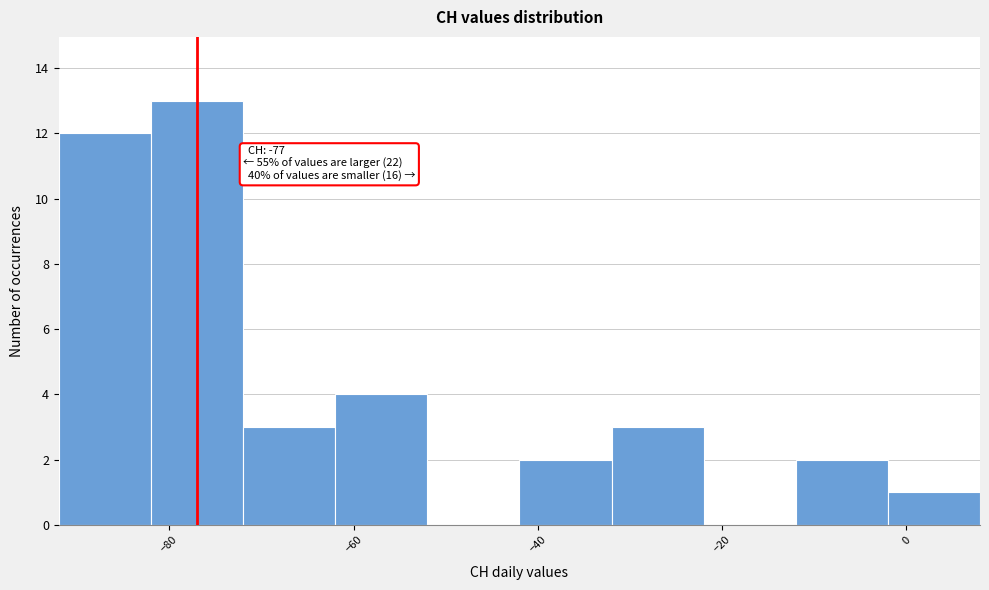

Over which range of the x-axis is the bar tallest?

-82 to -72